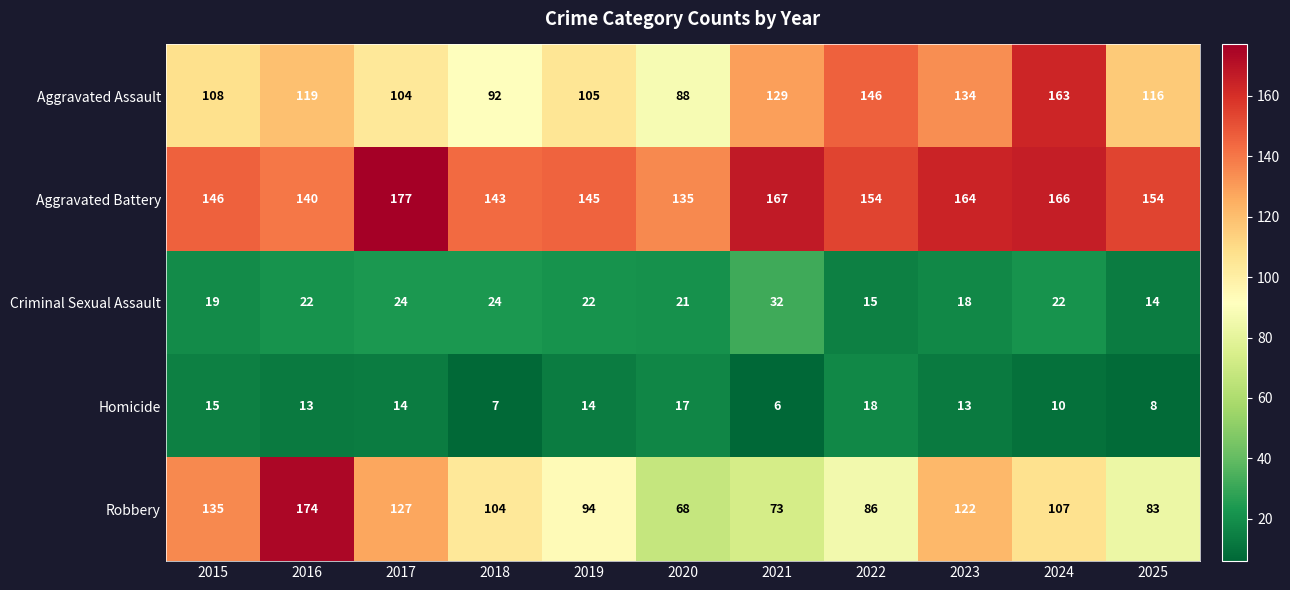

What is the approximate value of Criminal Sexual Assault at 2021?

32